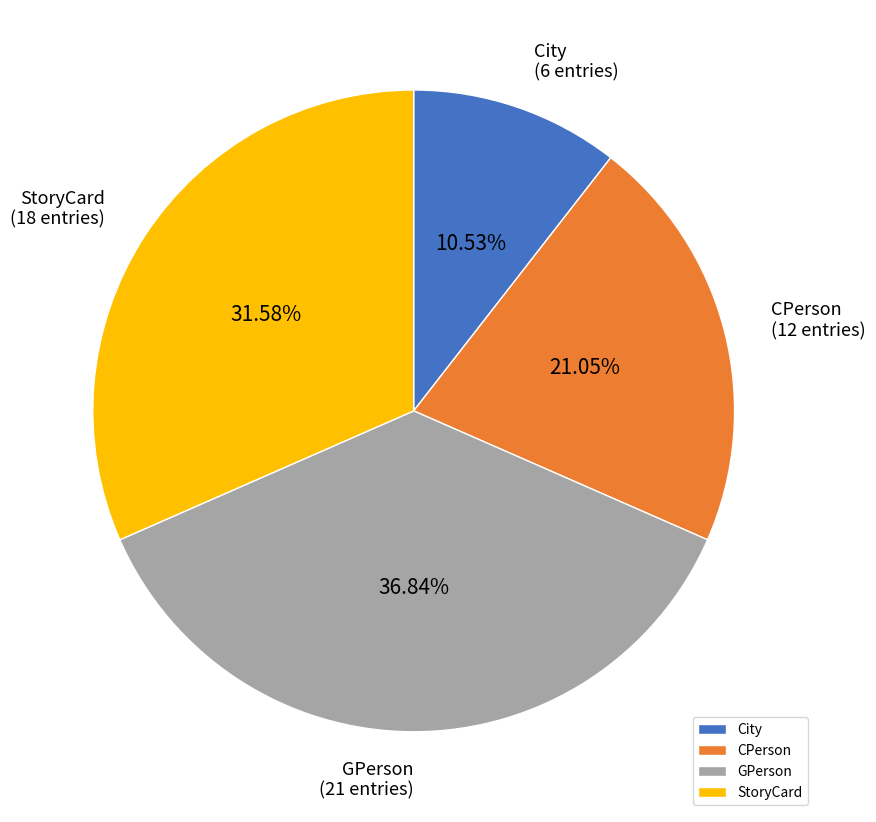

What is the largest slice in the pie chart?

GPerson